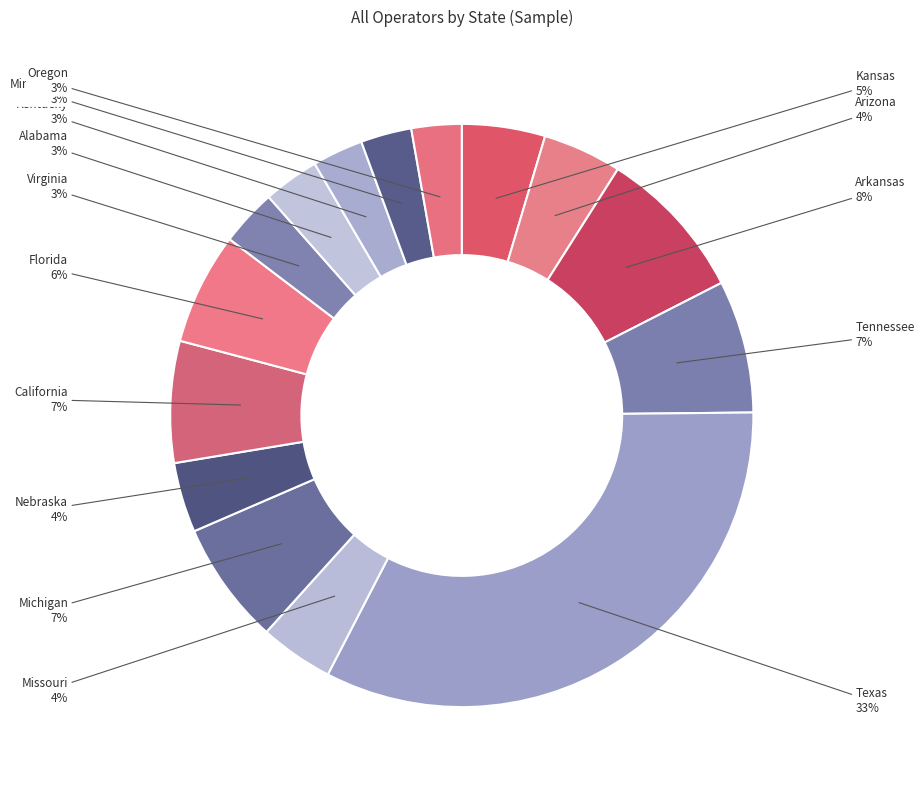

Count the number of slices in the pie.

15